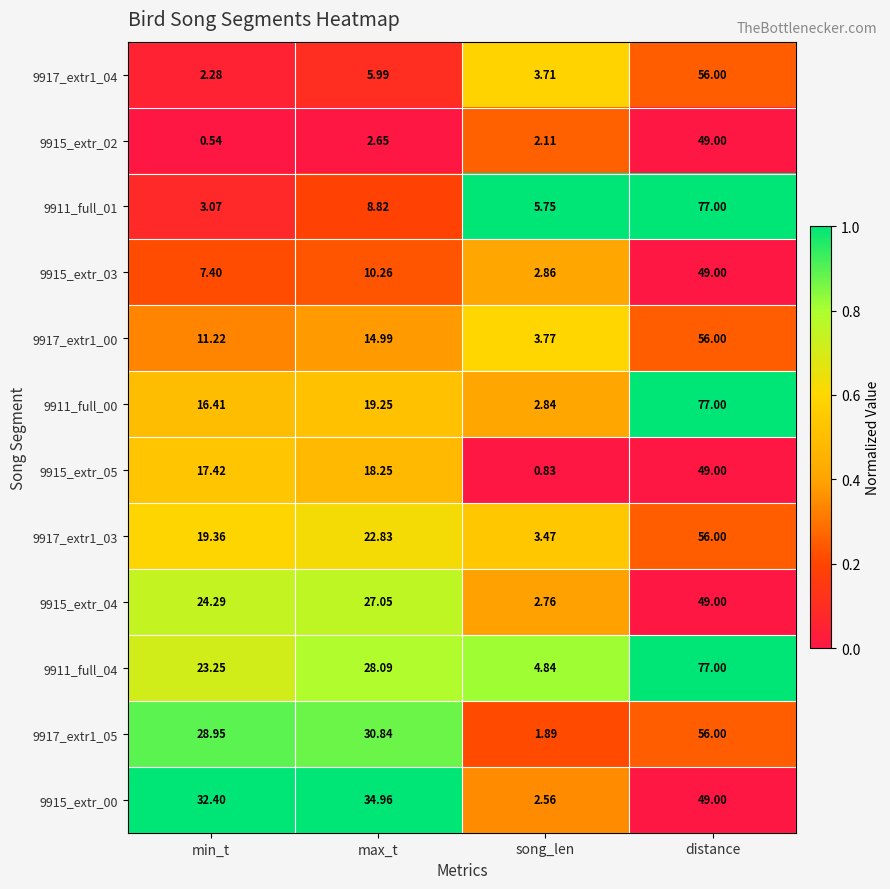

How many series are shown in this chart?

12